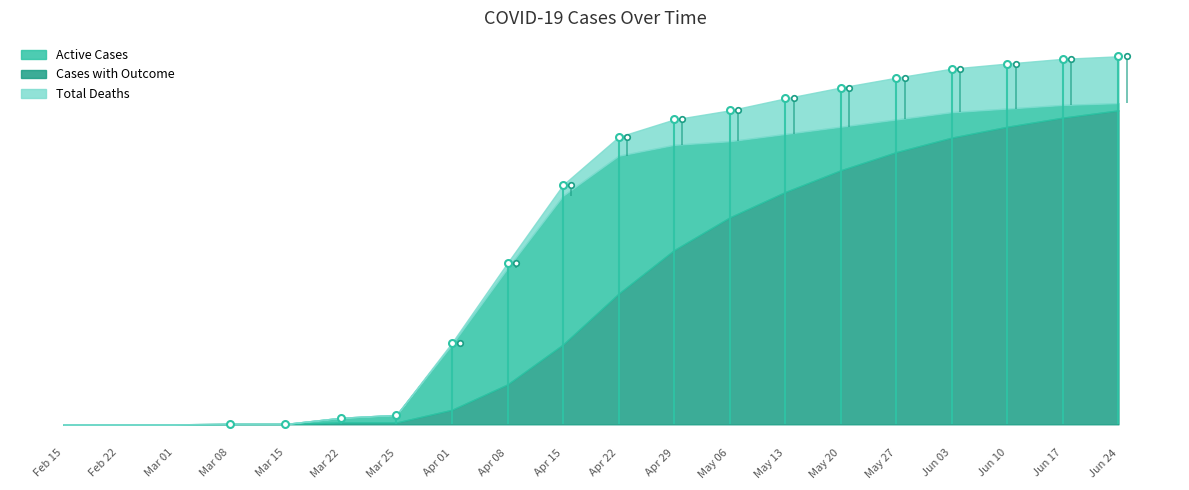

List the series in order of their overall mean, highest first.

Cases with Outcome, Active Cases, Total Deaths